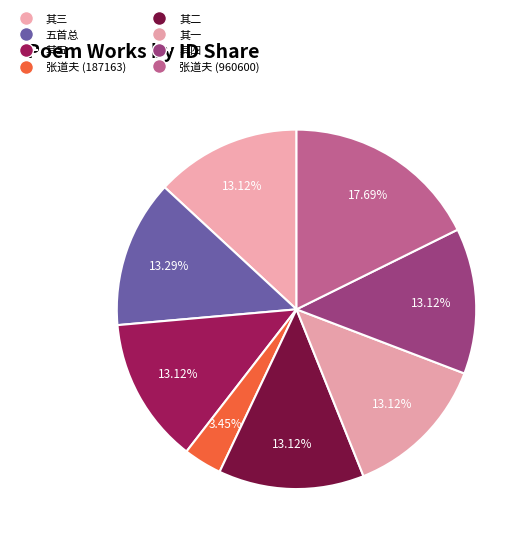

How many slices are in this pie chart?

8